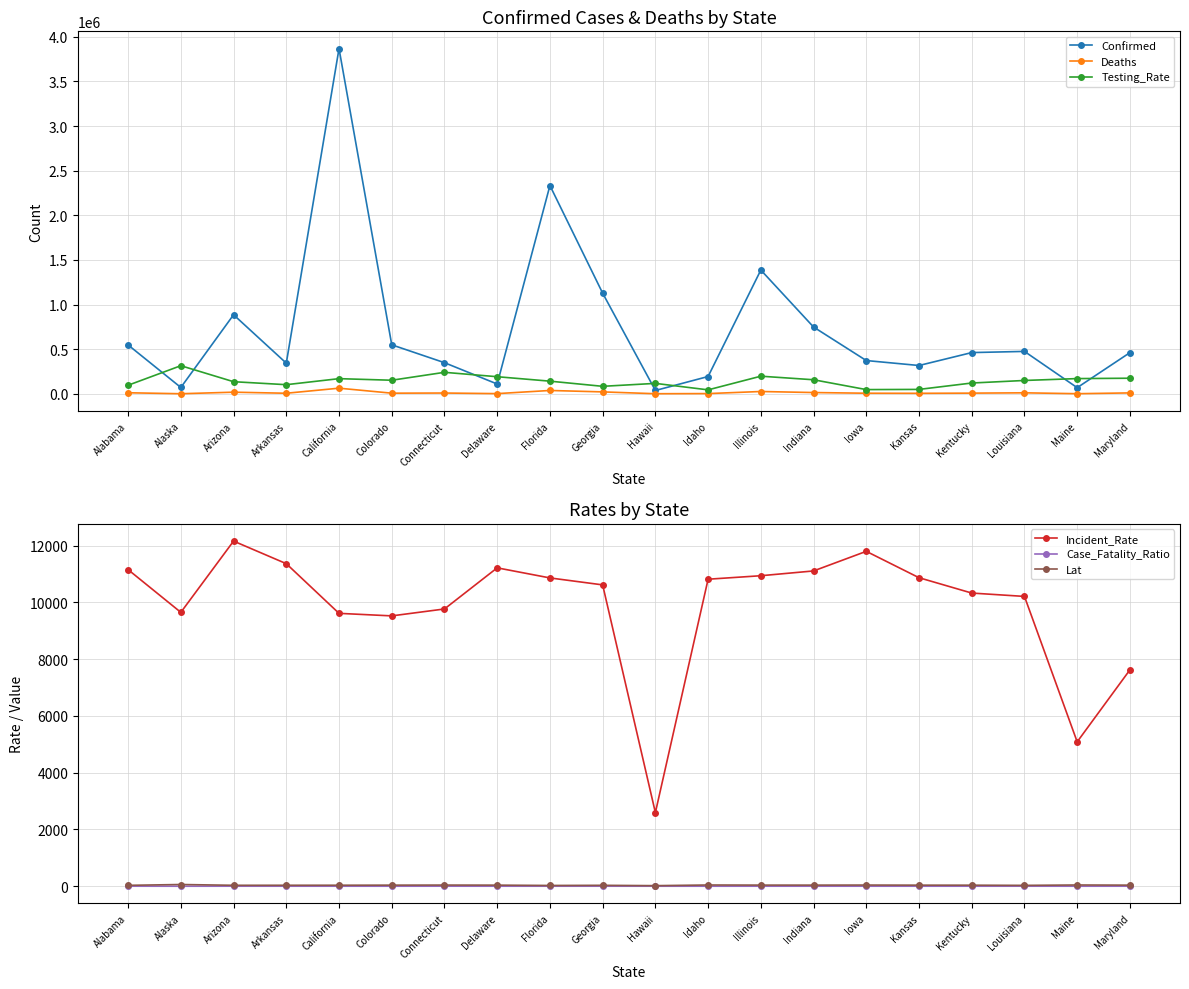

How many categories are shown in the chart?

20